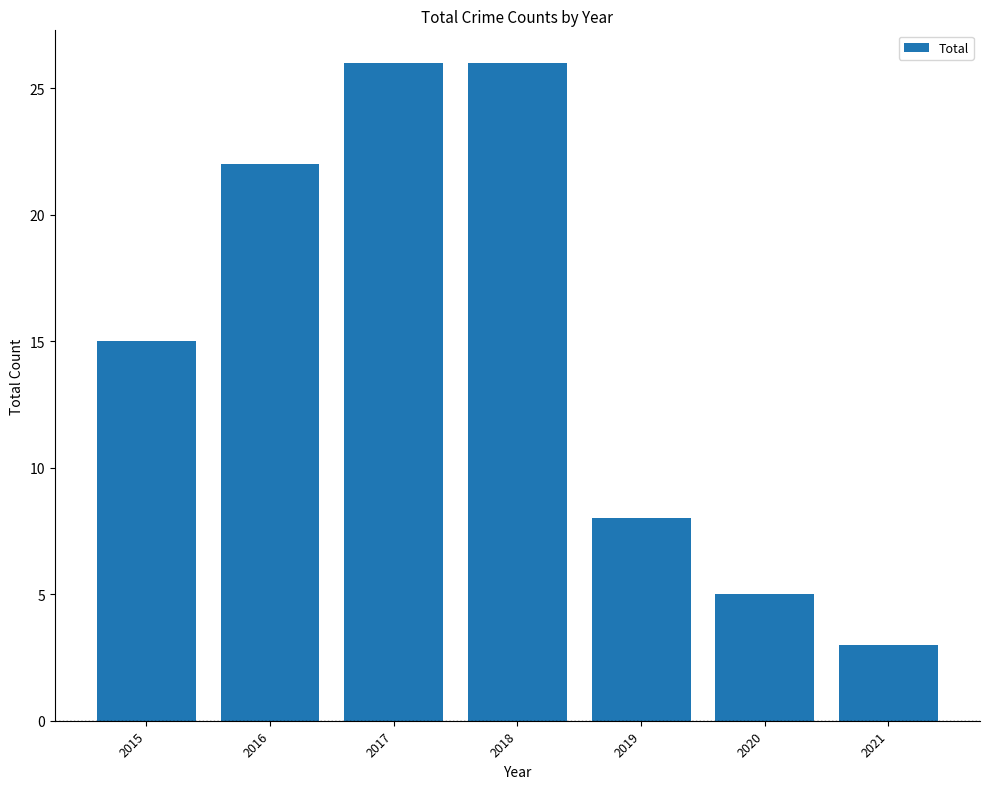

Is it true that the value at 2017 is 26?

True